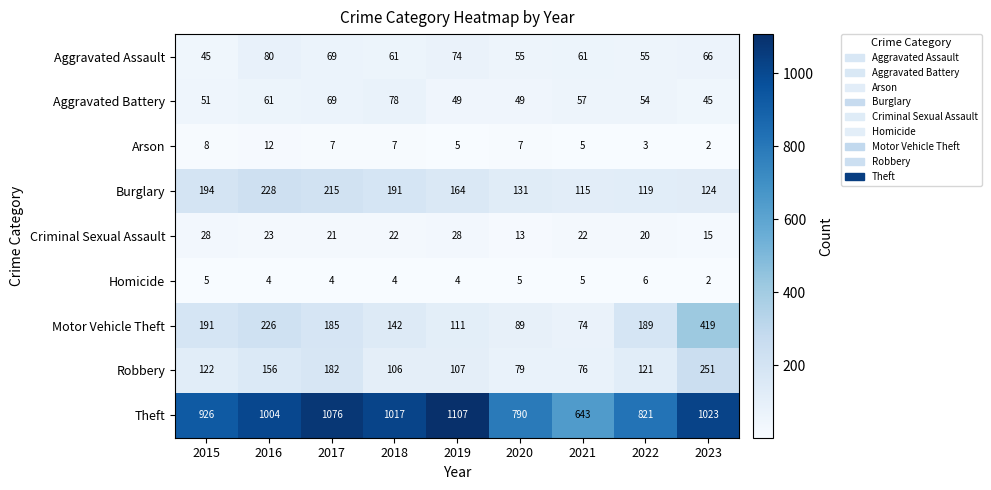

Which series has the largest range (max minus min)?

Theft